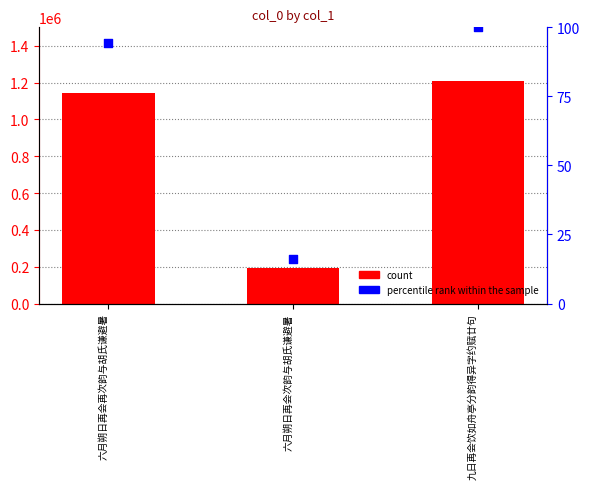

Which series reaches the minimum Y coordinate?

percentile rank within the sample